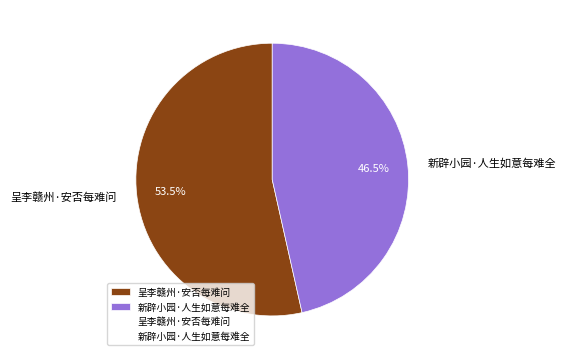

Which has a higher value, 呈李赣州·安否每难问 or 新辟小园·人生如意每难全?

呈李赣州·安否每难问